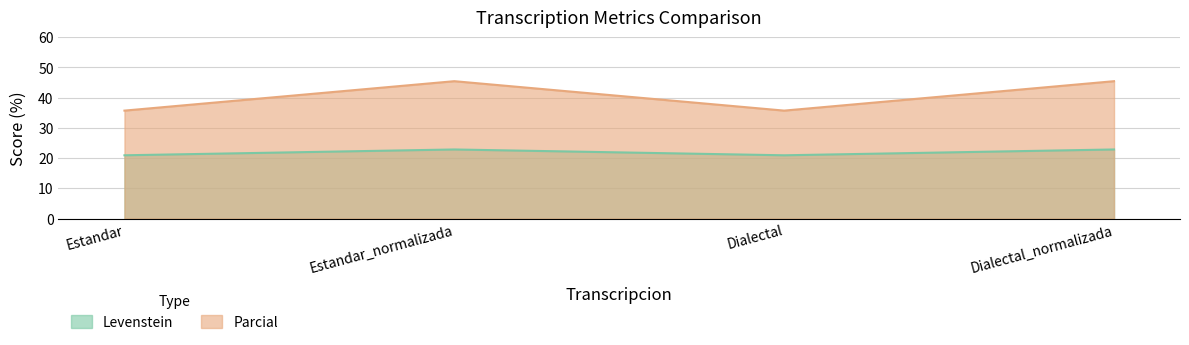

True or false: Levenstein and Parcial cross at least once.

False